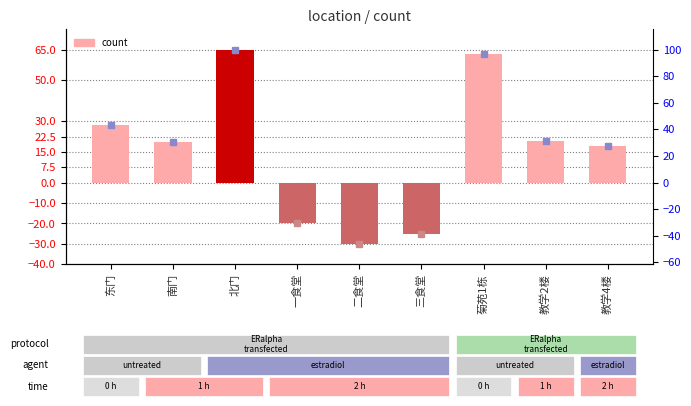

Which has a higher value, 北门 or 三食堂?

北门